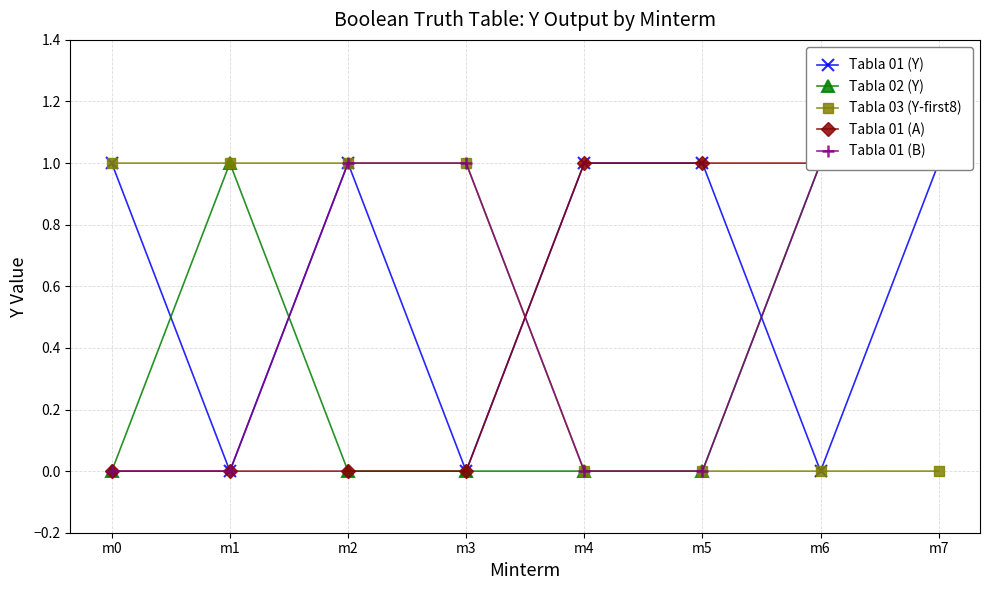

What is the difference between the maximum and minimum values in the Tabla 01 (Y) series?

1